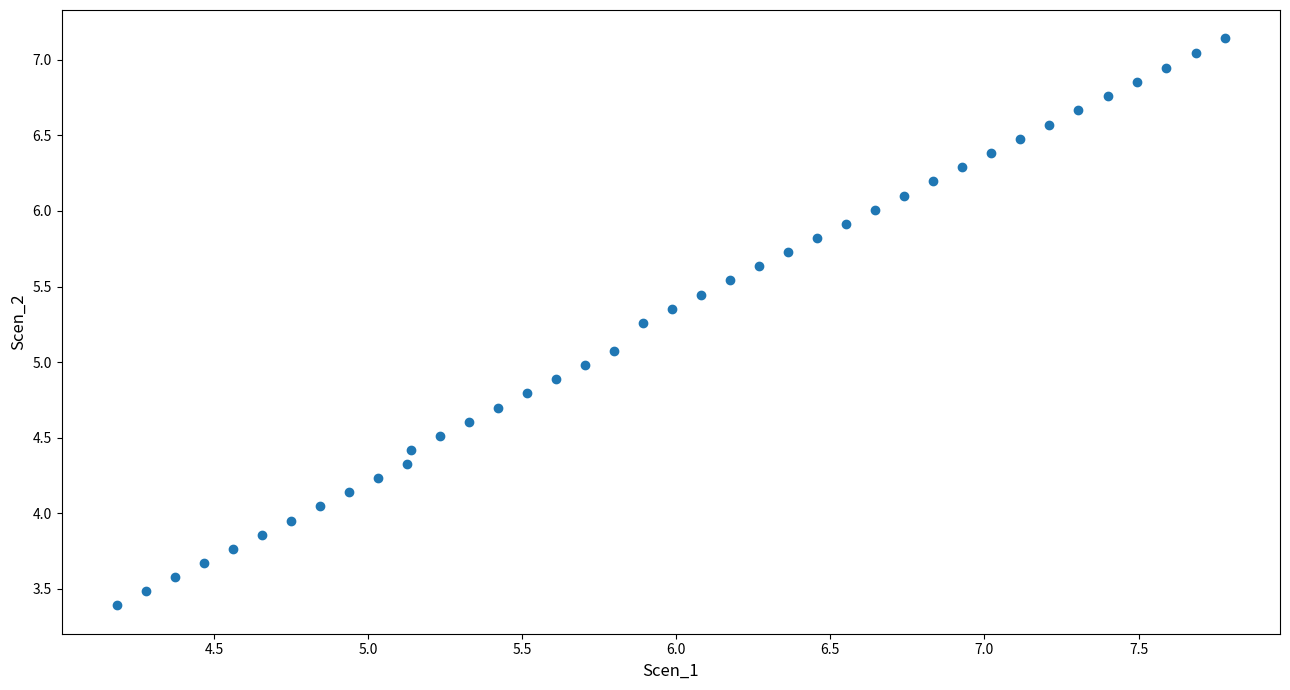

What is the range of X values (max minus min)?

3.6